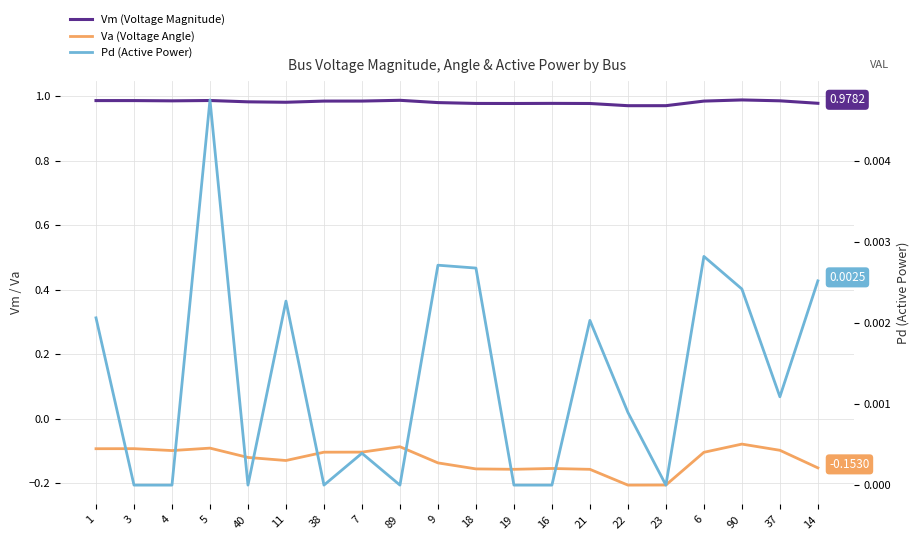

What position from the right is 5?

17